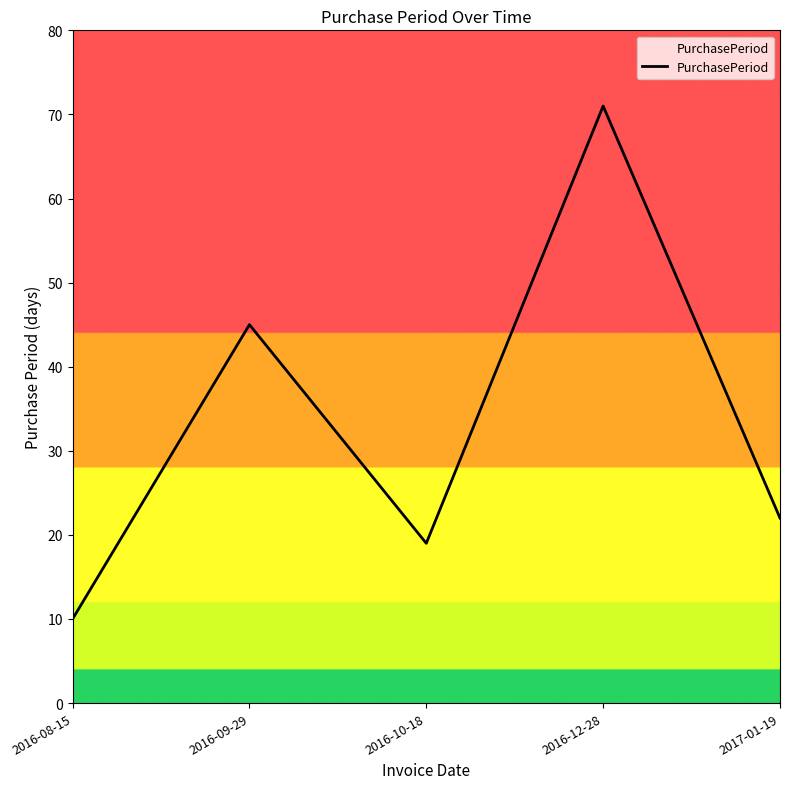

What position from the left is 2016-12-28?

4